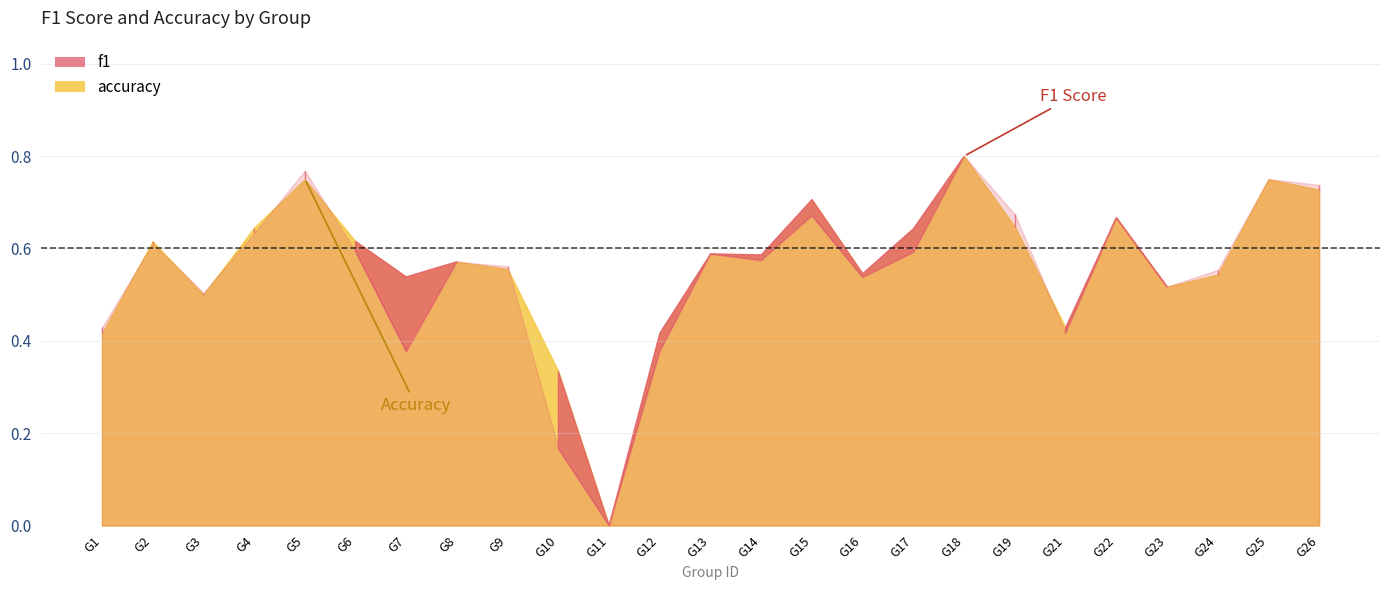

Rank the categories by value from highest to lowest.

G18, G5, G25, G26, G15, G22, G19, G4, G17, G2, G6, G13, G14, G8, G9, G16, G24, G7, G23, G3, G21, G1, G12, G10, G11